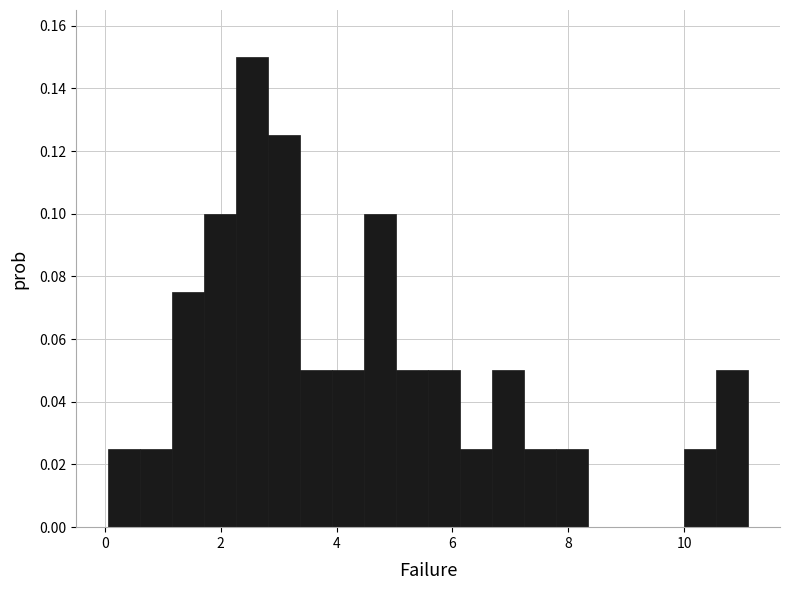

Around what value on the x-axis is the tallest bar? Give the approximate position of its centre, as read against the axis.

2.6